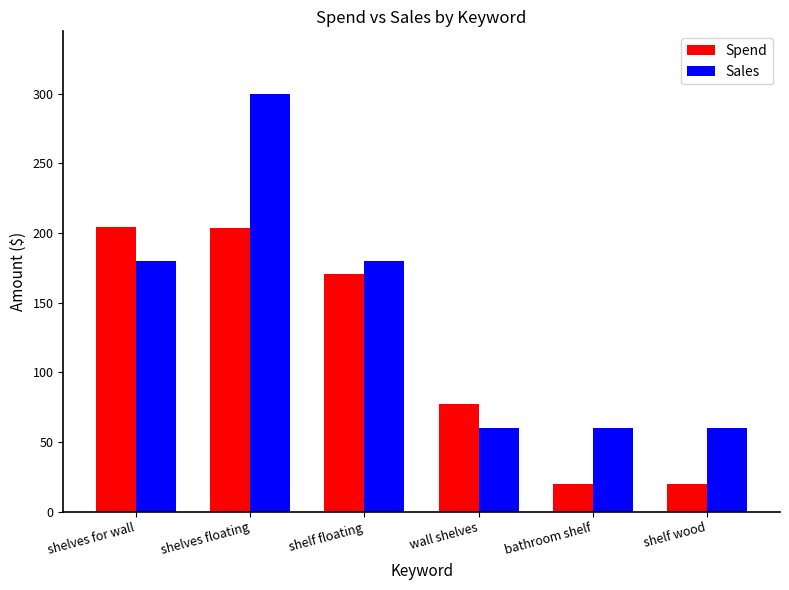

What is the value of the Spend bar at the 3rd from the left?

170.2